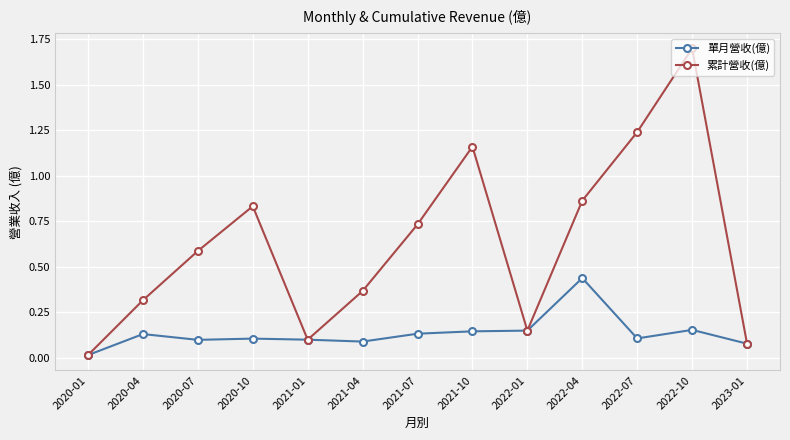

At how many categories does at least one series exceed 1?

3